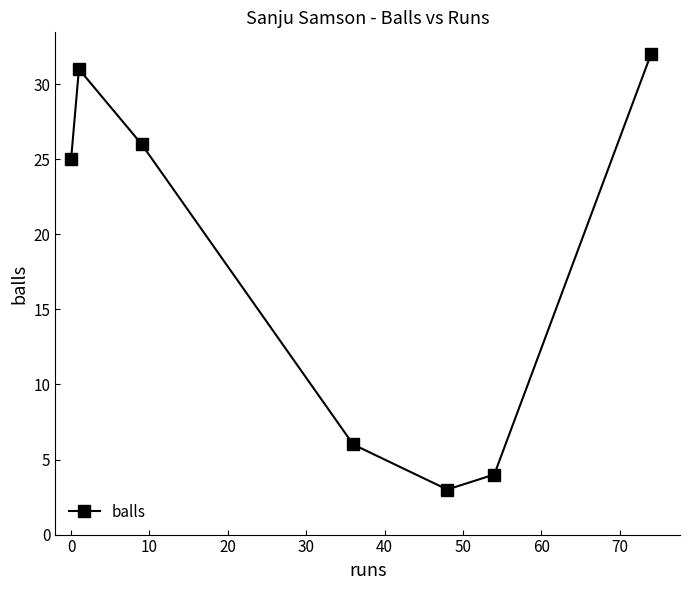

Reading left to right, extract all data points from this chart.

25	31	26	6	3	4	32